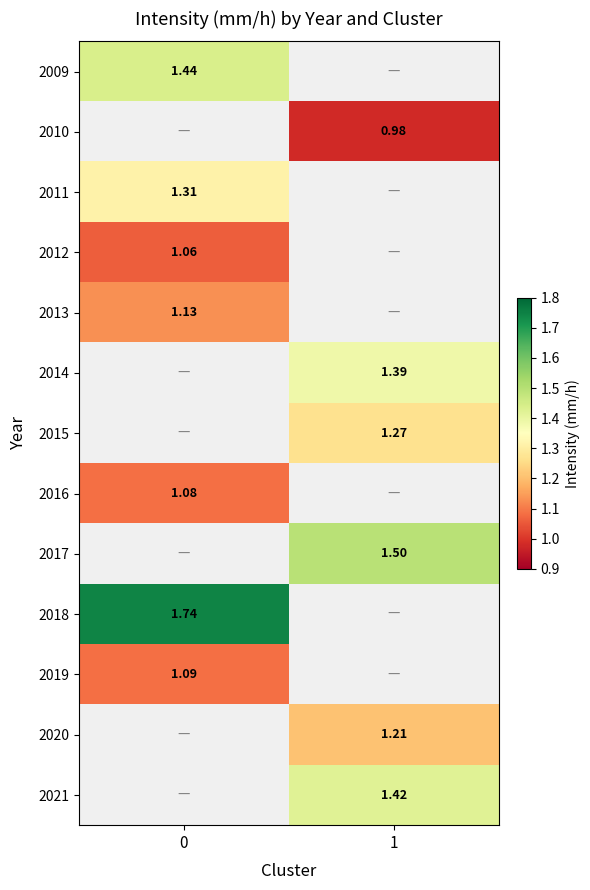

At how many categories does at least one series exceed 1?

2